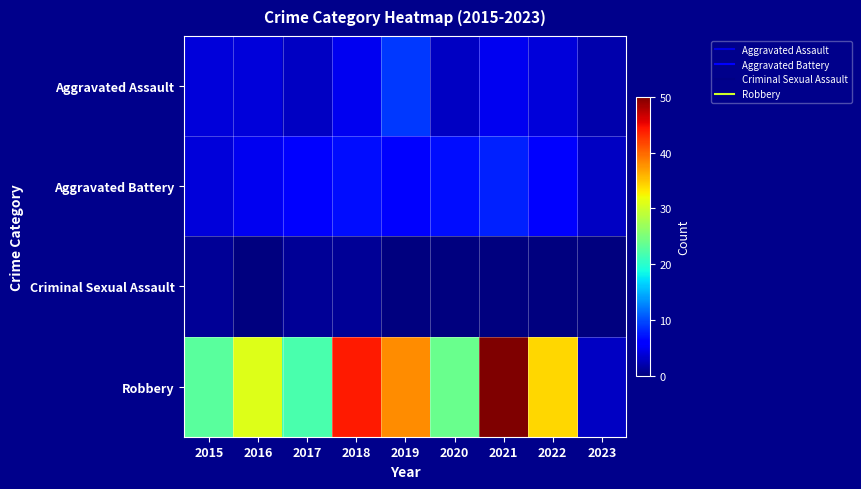

What is the total value across all series at 2019?

53